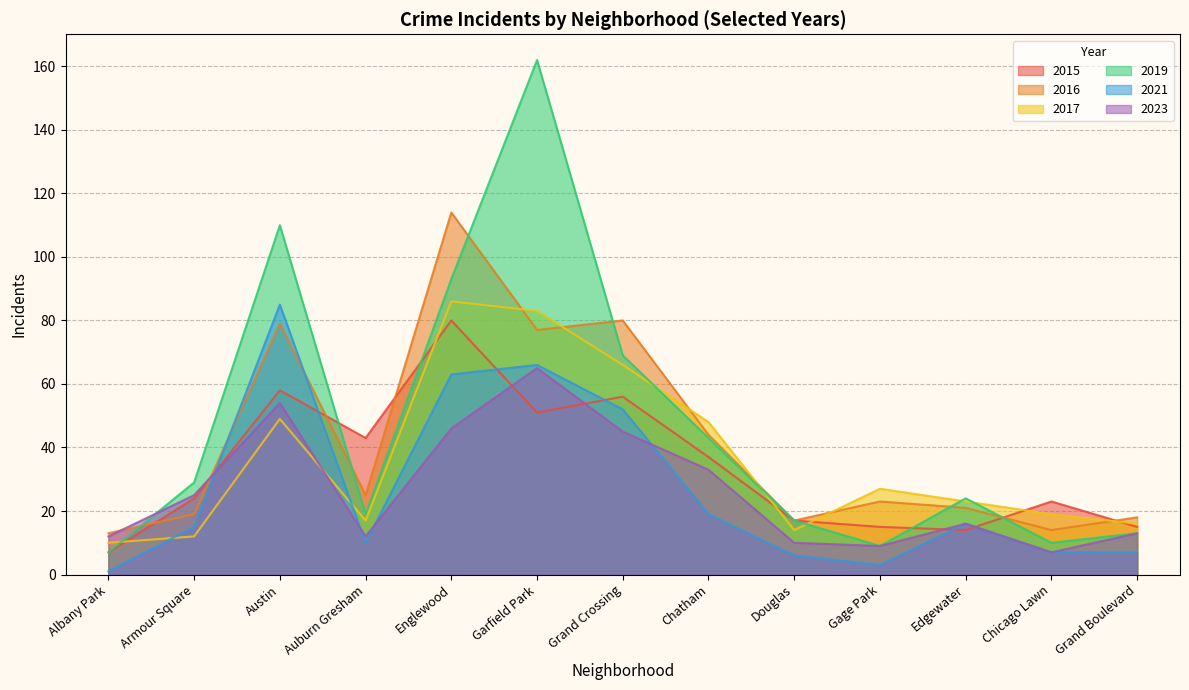

What position from the right is Grand Crossing?

7